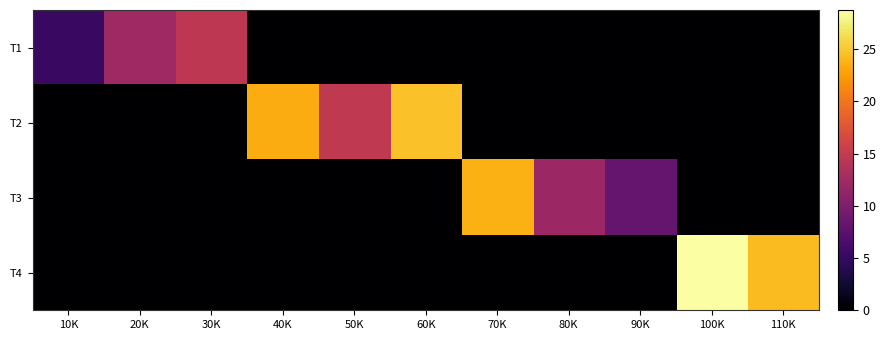

At 30K, list the series in order from smallest to largest.

T2, T3, T4, T1